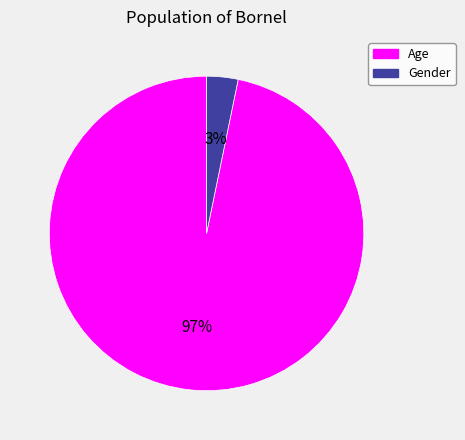

Is Age the majority of the pie?

Yes